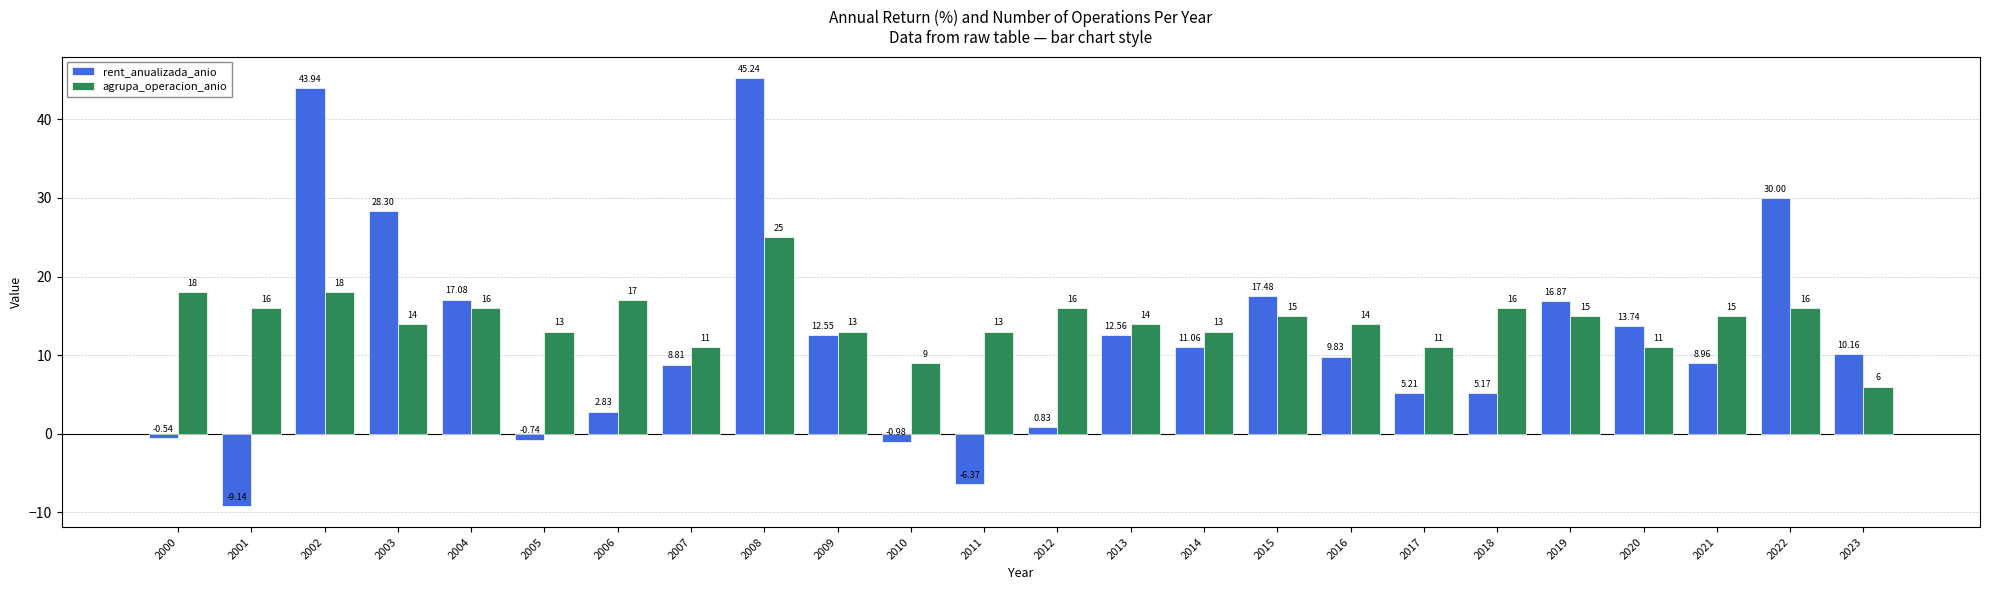

Rank the series at 2005 from lowest to highest value.

rent_anualizada_anio, agrupa_operacion_anio